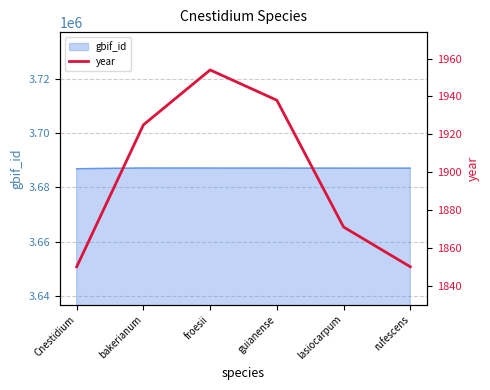

What is the label of the 2nd point from the left?

bakerianum